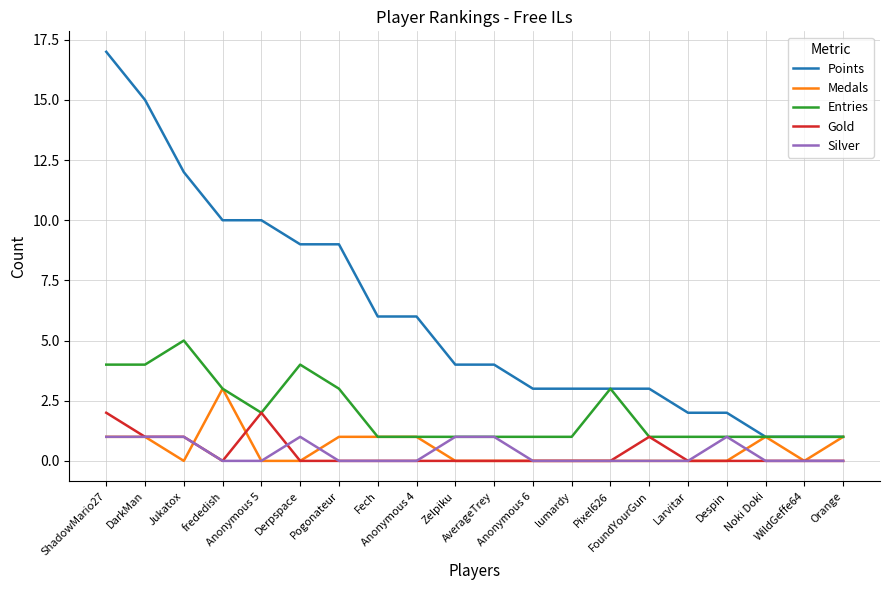

The value of Gold at Noki Doki is 1. True or false?

False